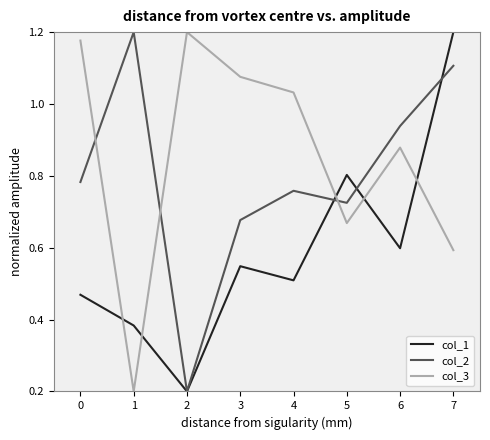

How many interior local peaks does the col_3 series have?

2